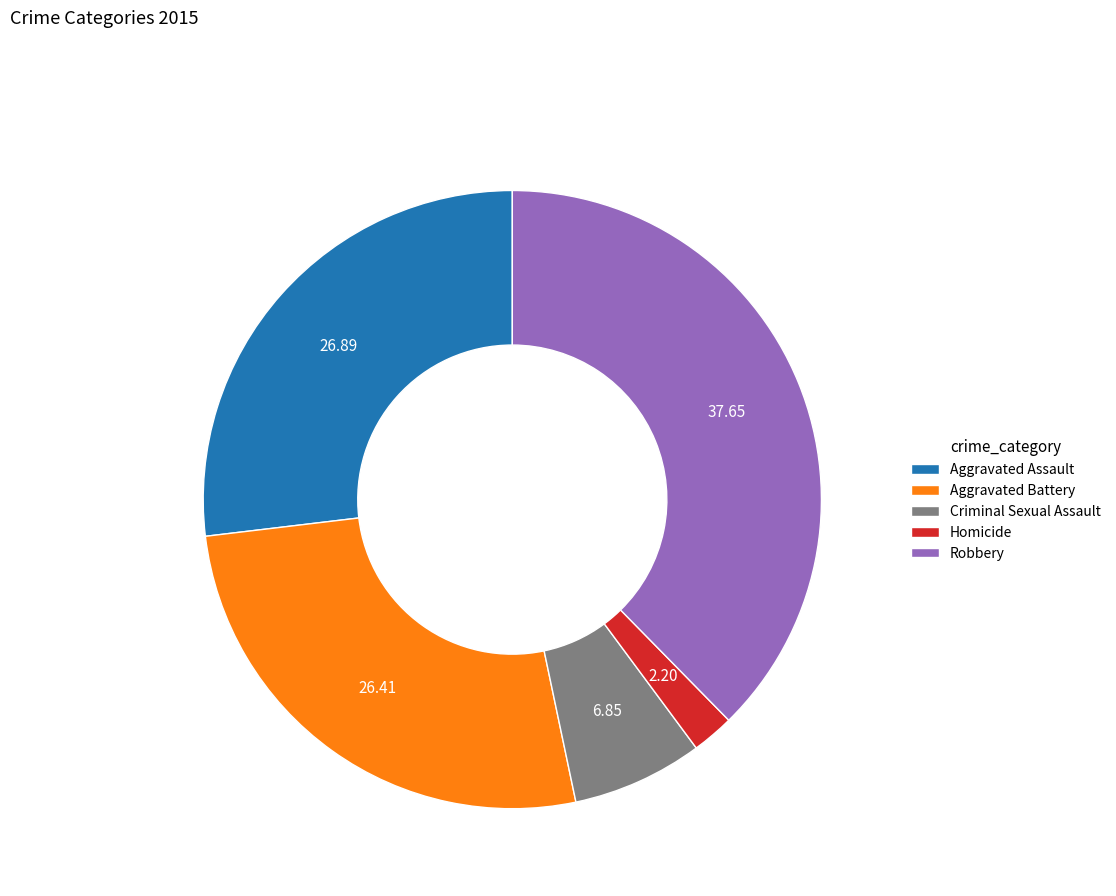

Is Aggravated Battery the majority of the pie?

No